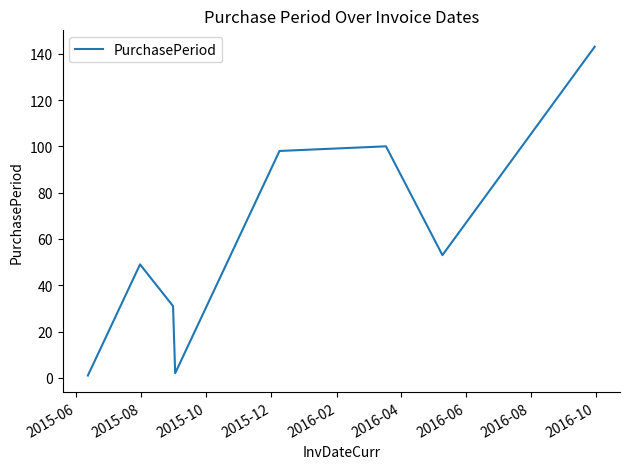

Does the chart display data point markers on the line(s)?

No